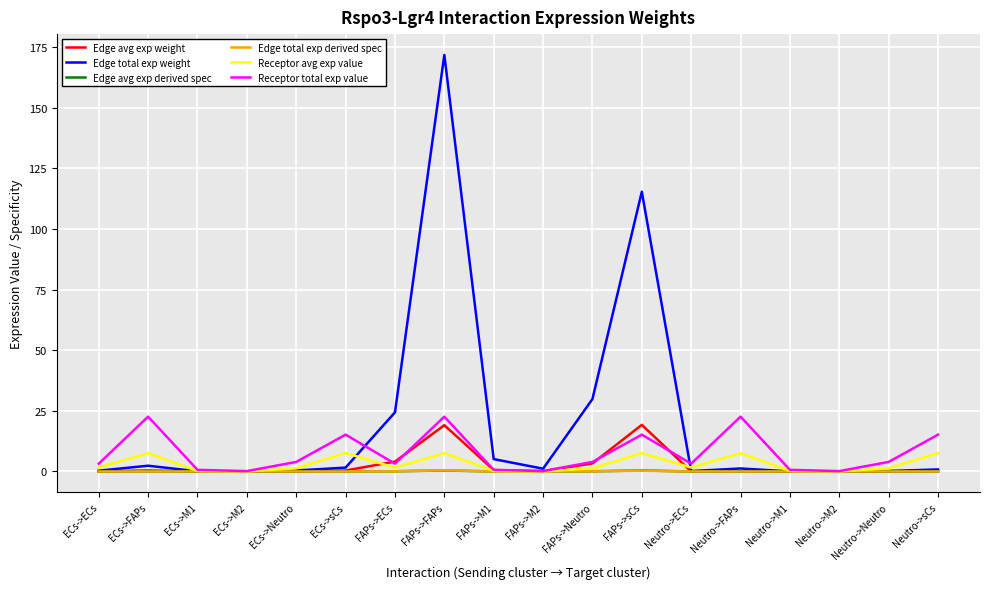

What is the highest value of the Receptor avg exp value series?

7.6